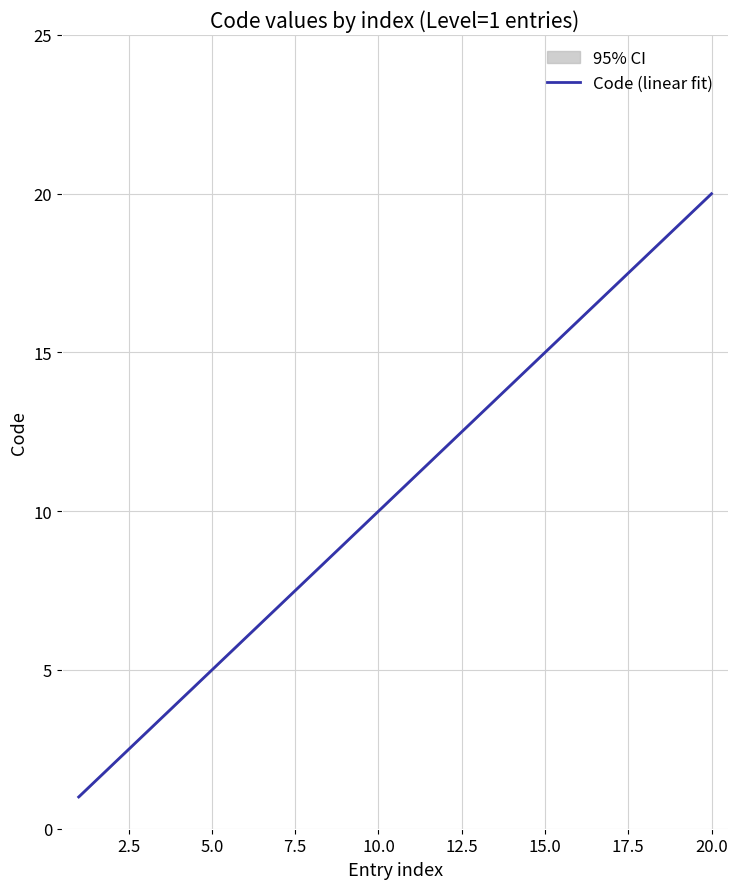

How many lines are shown in the chart?

1